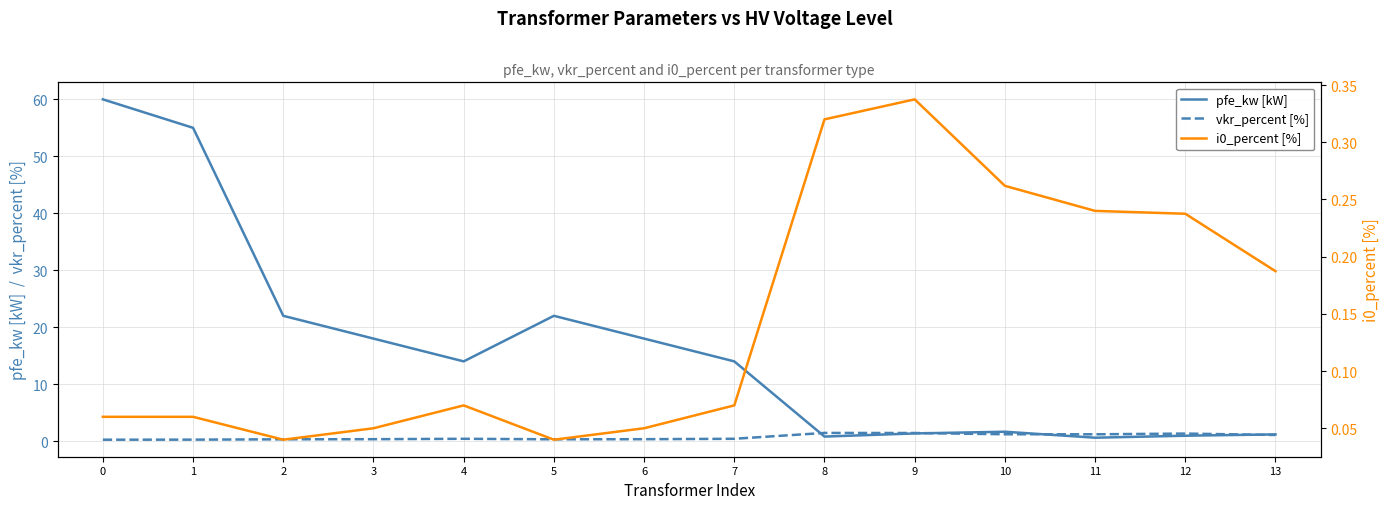

True or false: i0_percent [%] has a value of 0.1 at 6.

True